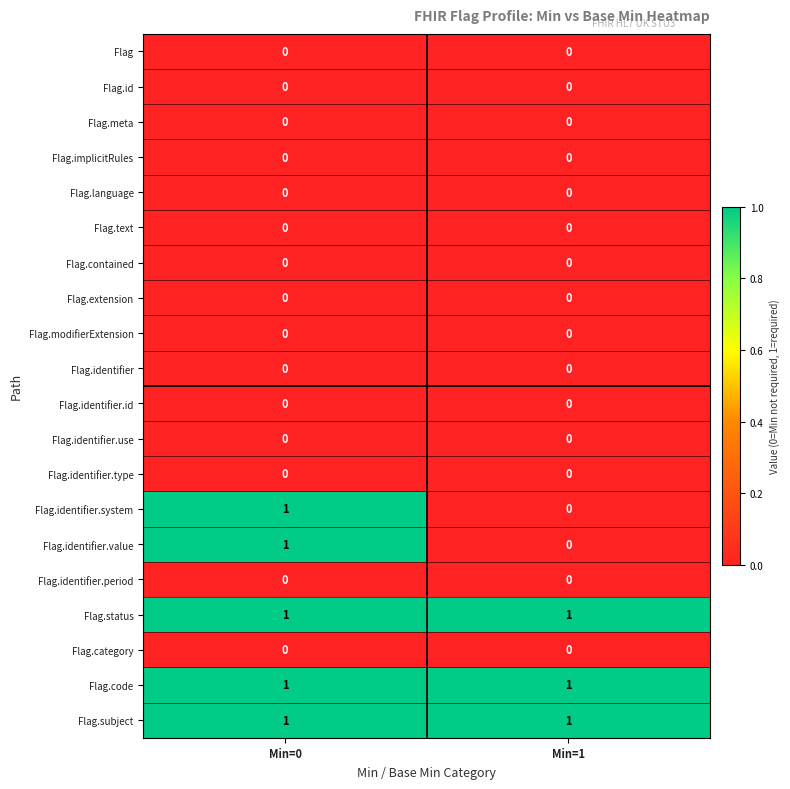

What is the total value across all series at Min=0?

5